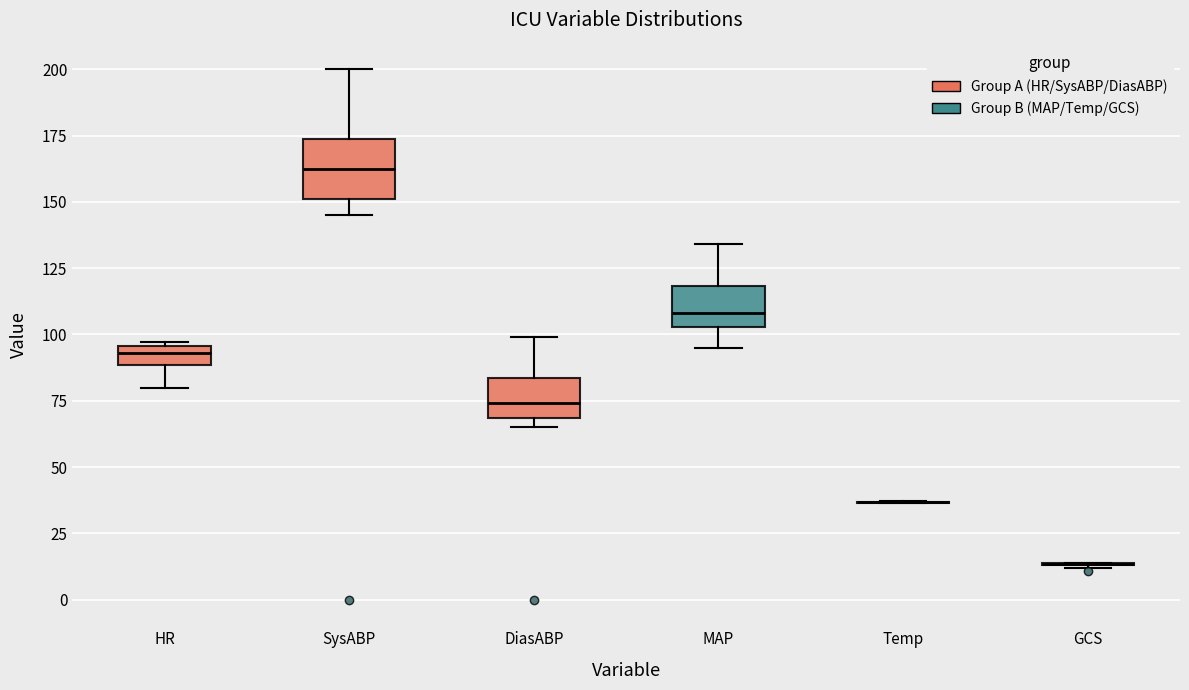

Where does the lower whisker of the box for MAP end on the y-axis? The values are not printed on the chart, so give them approximately, as read against the axis.

95